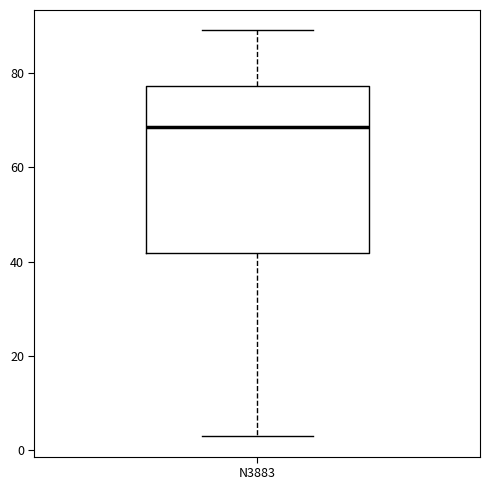

Transcribe this box plot: give where the median line is, the range the box spans, and where the two whiskers end, as read against the y-axis. The values are not printed on the chart, so give them approximately, as read against the axis.

median 68, box 42 to 78, whiskers 4 to 90